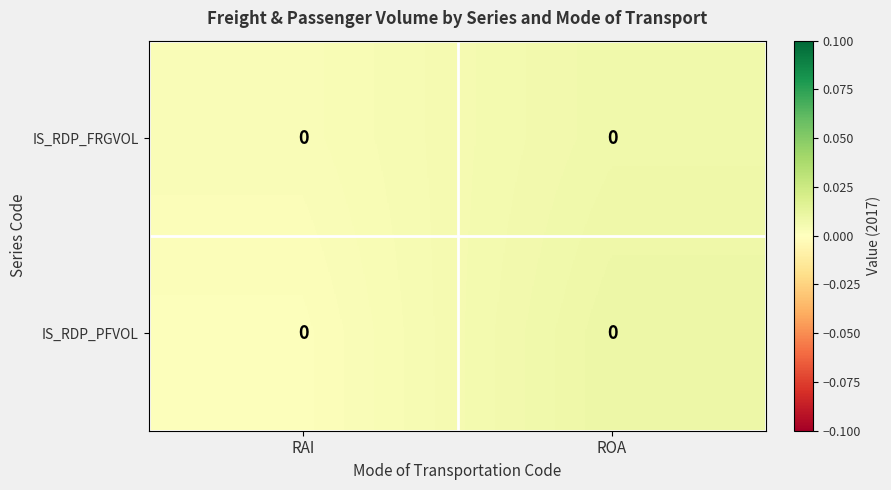

How many series are shown in this chart?

2